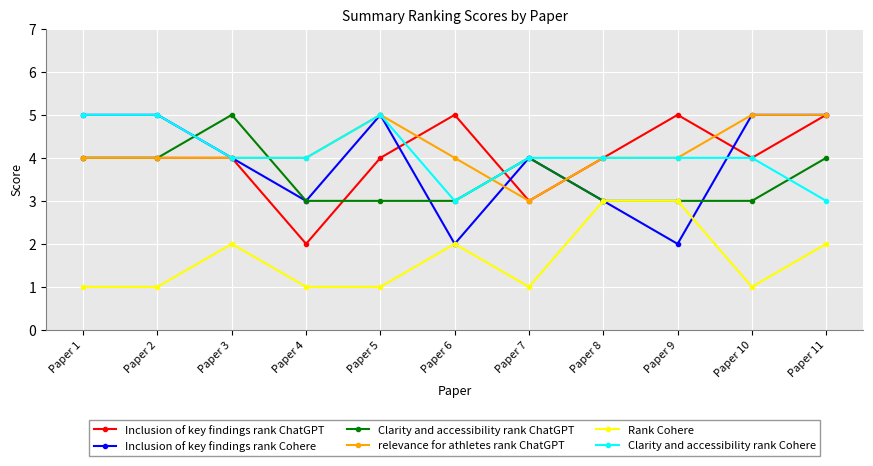

What is the value of the Inclusion of key findings rank Cohere point at the 11th from the left?

5